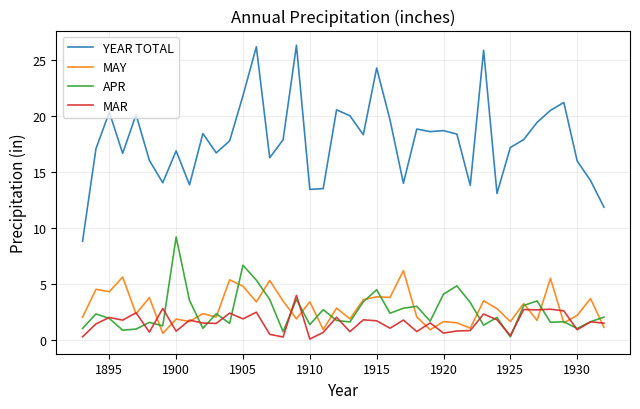

Which series has the largest total across all categories?

YEAR TOTAL